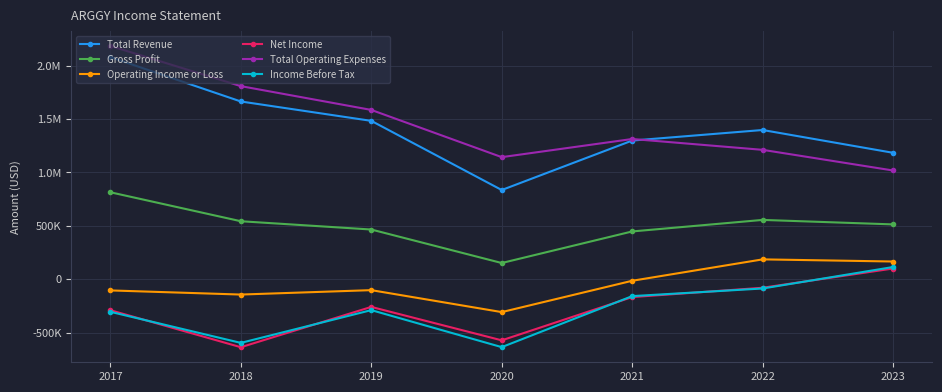

True or false: Total Operating Expenses and Income Before Tax intersect in this chart.

False